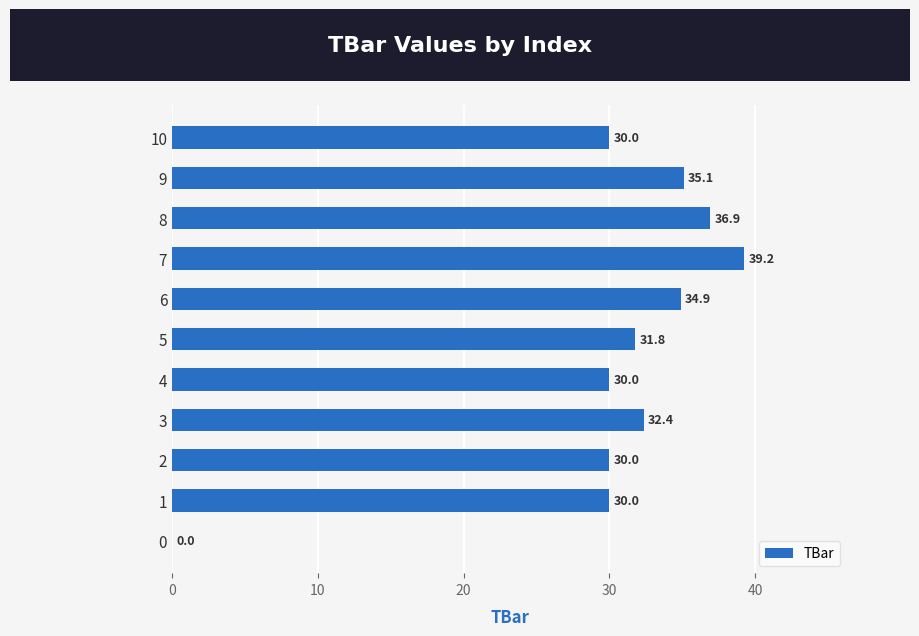

True or false: the data shows 21.9 at 3.

False